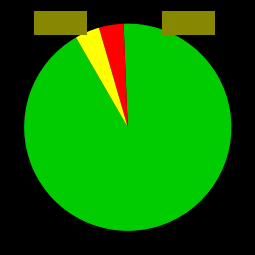

How many segments does this pie chart have?

3